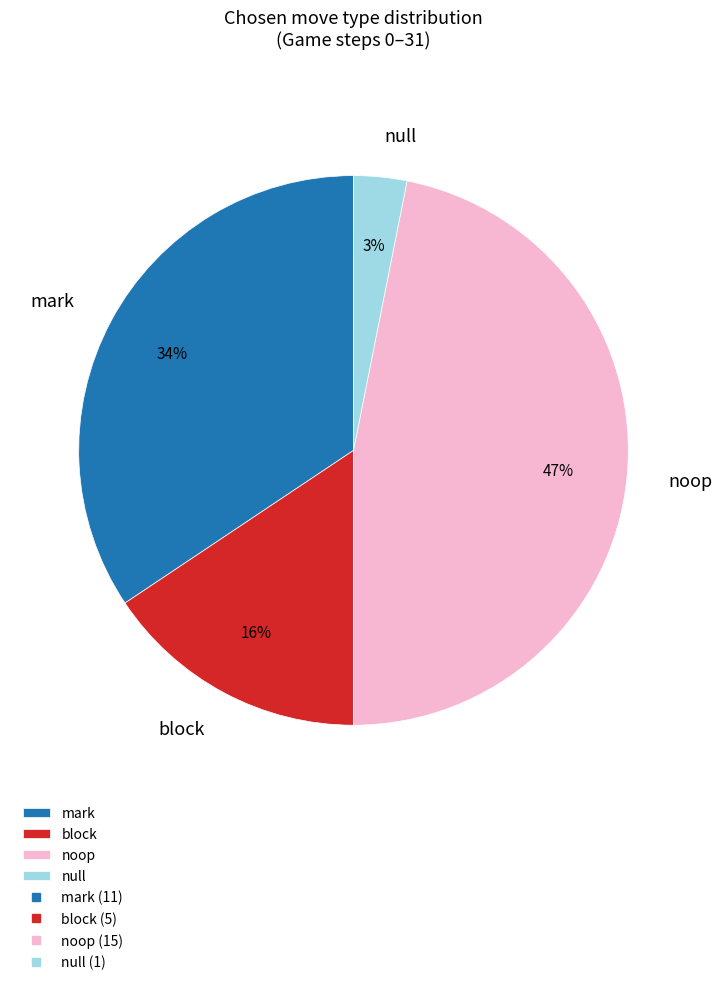

The mark slice represents 34% of the pie. True or false?

True